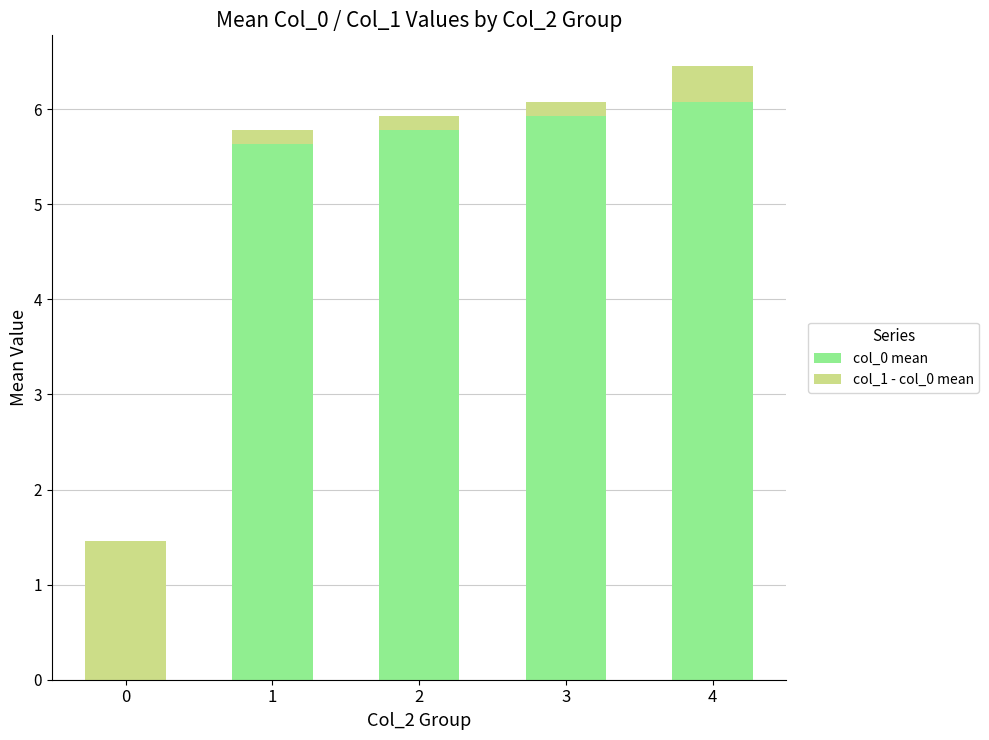

At which category is the sum across all series the highest?

4